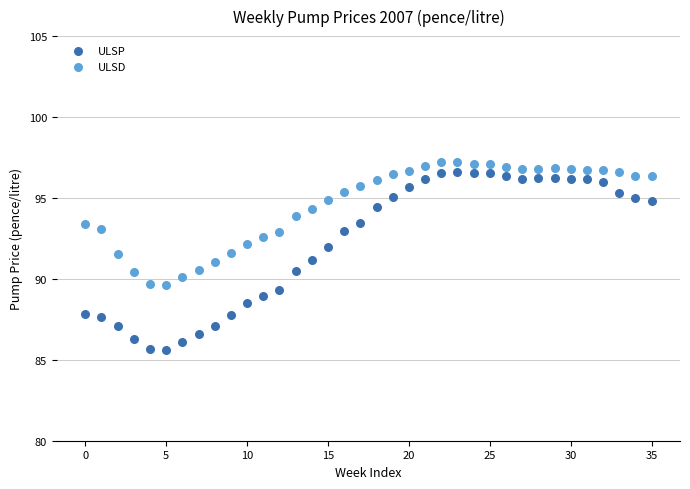

Across all data points, what is the range of Y values (max minus min)?

11.6